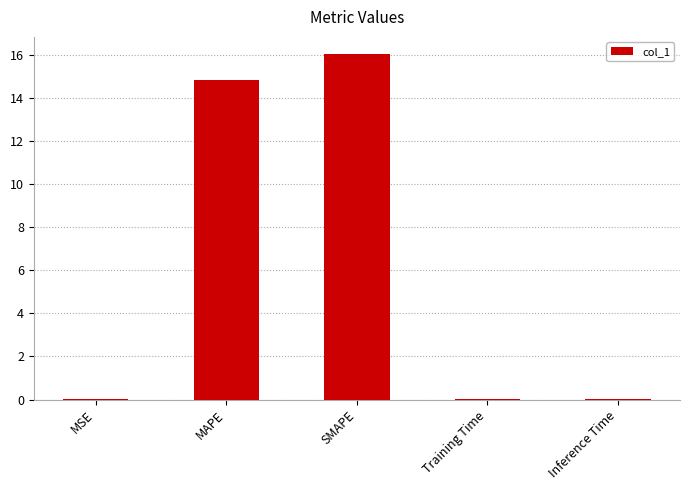

What value does the data have at MAPE?

14.8